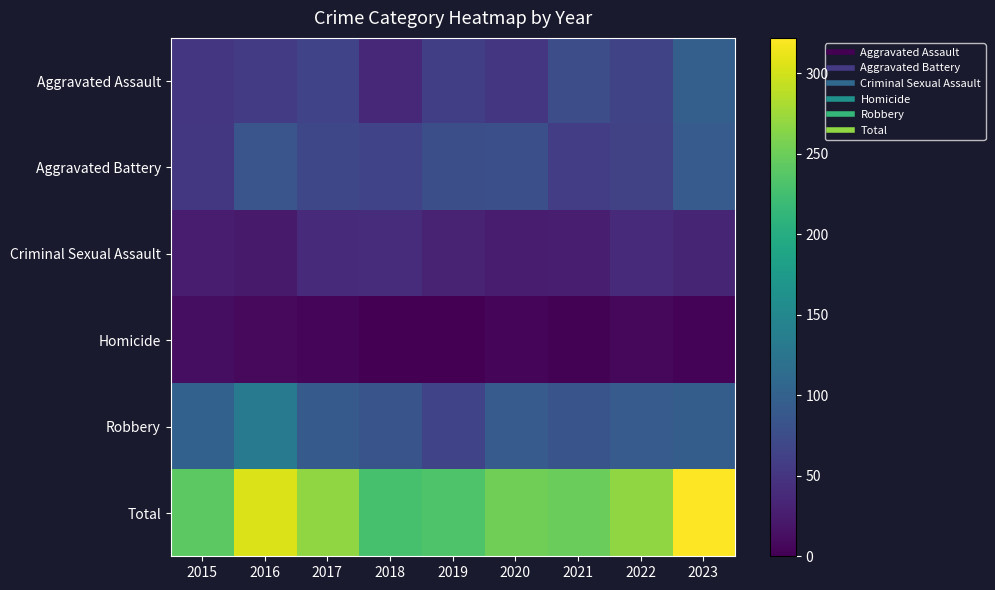

How many distinct data groups are displayed?

6